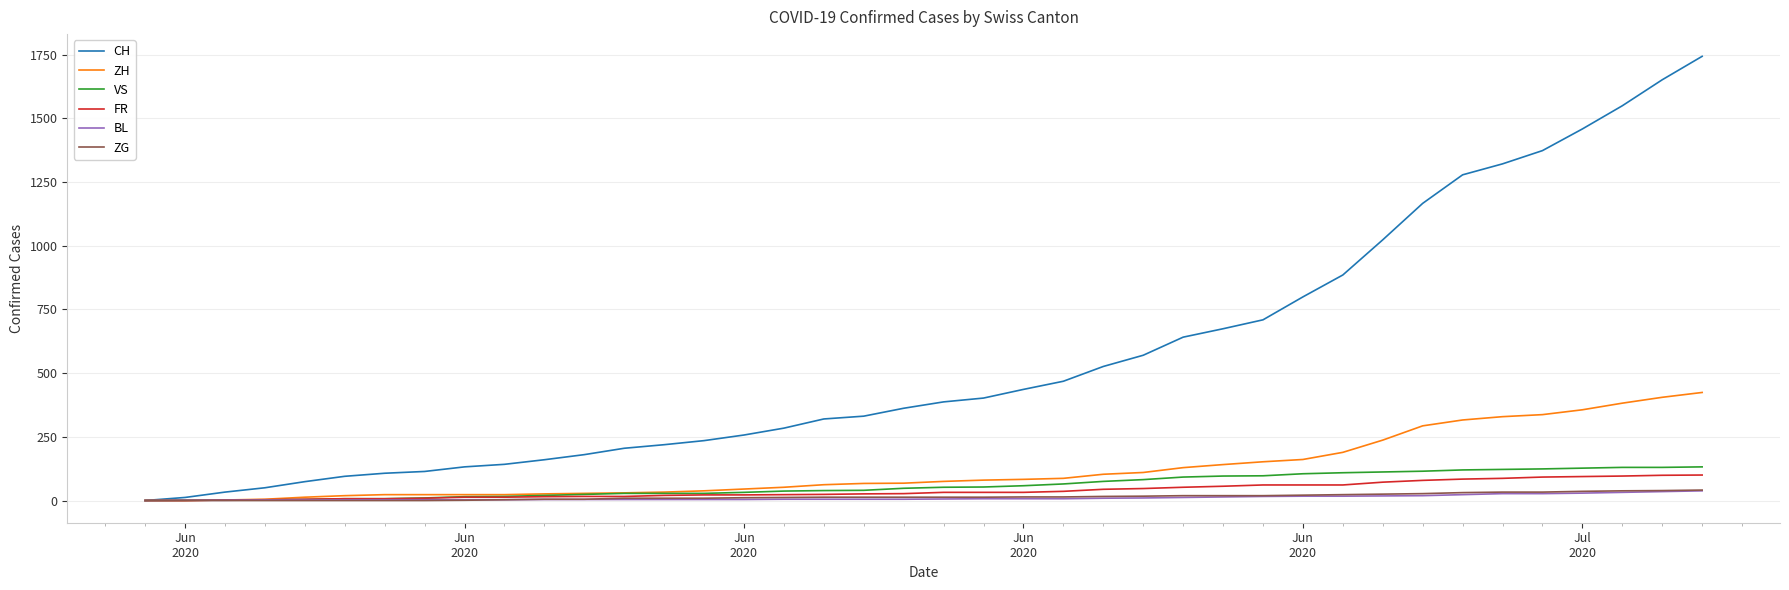

Which series has the widest spread of values?

CH